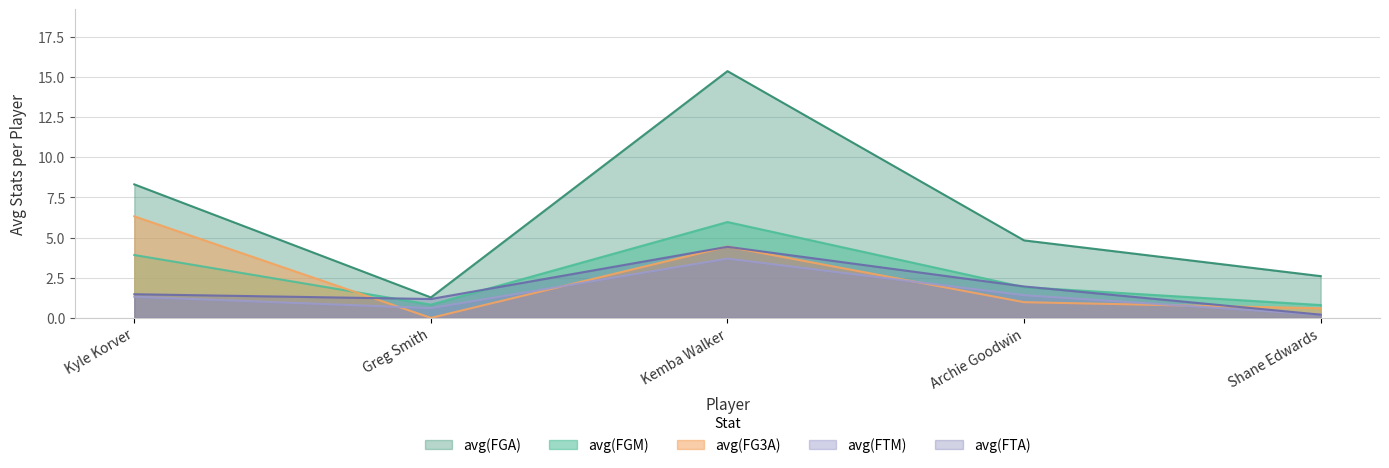

What is the value of the avg(FTA) point at the 4th from the left?

2.0